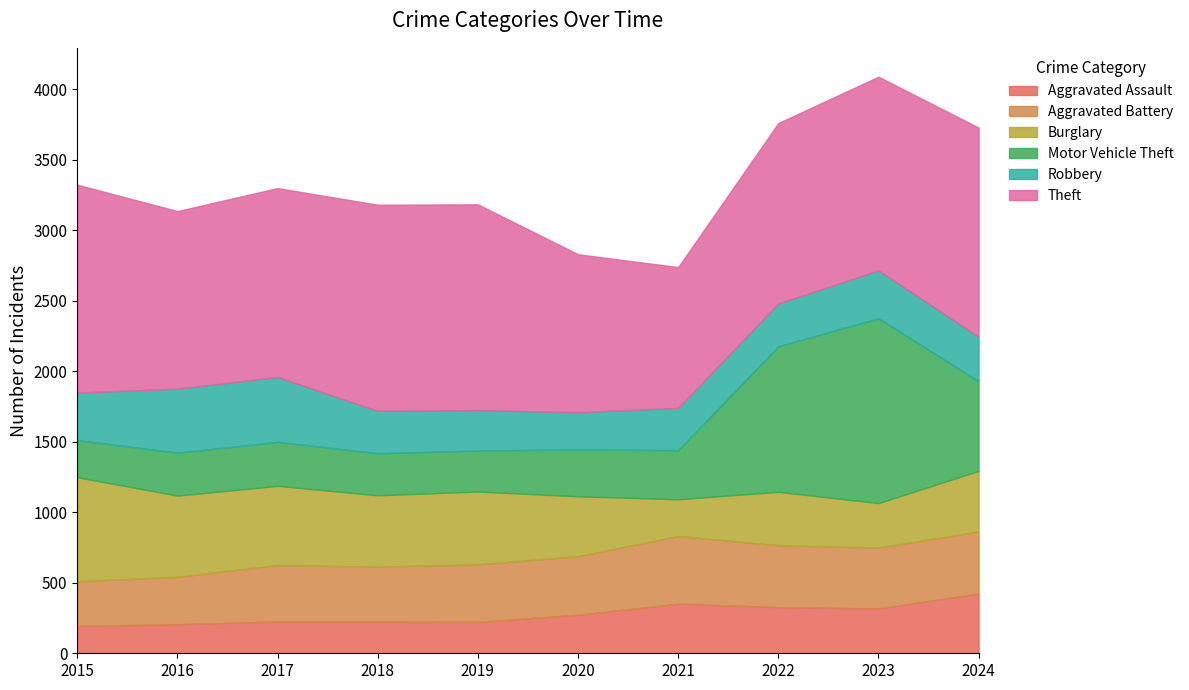

At which category is the sum across all series the highest?

2023